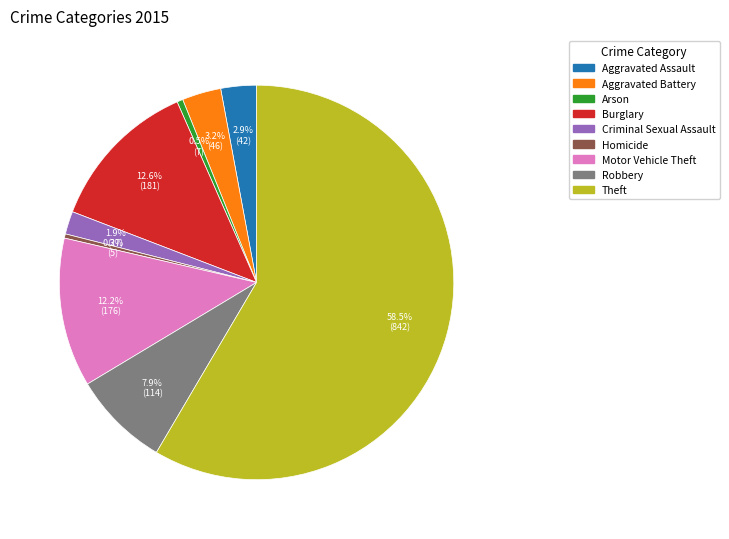

What is the largest slice in the pie chart?

Theft